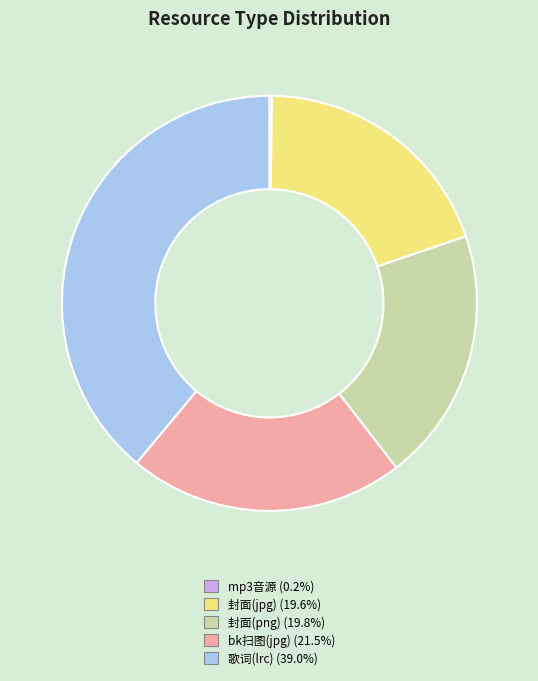

What is the ratio of the value at bk扫图(jpg) (21.5%) to the value at 封面(jpg) (19.6%)?

1.1